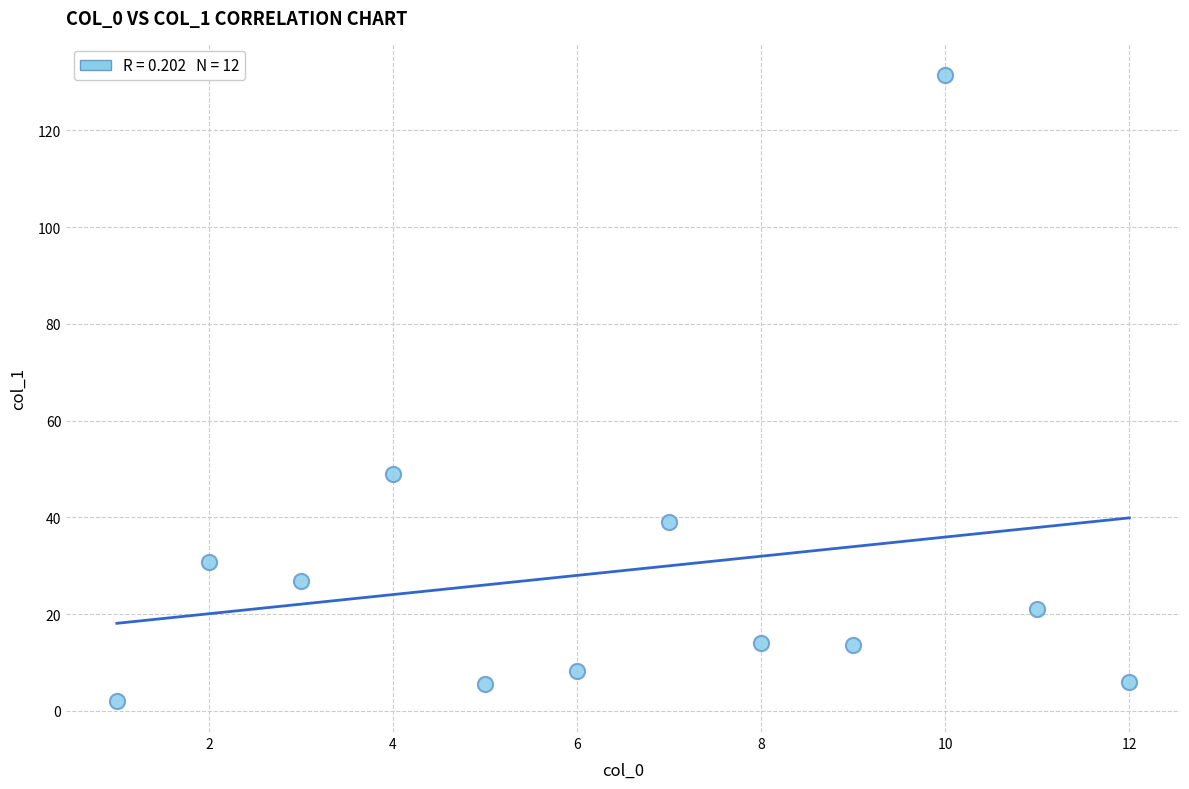

What is the range of Y values (max minus min)?

129.4